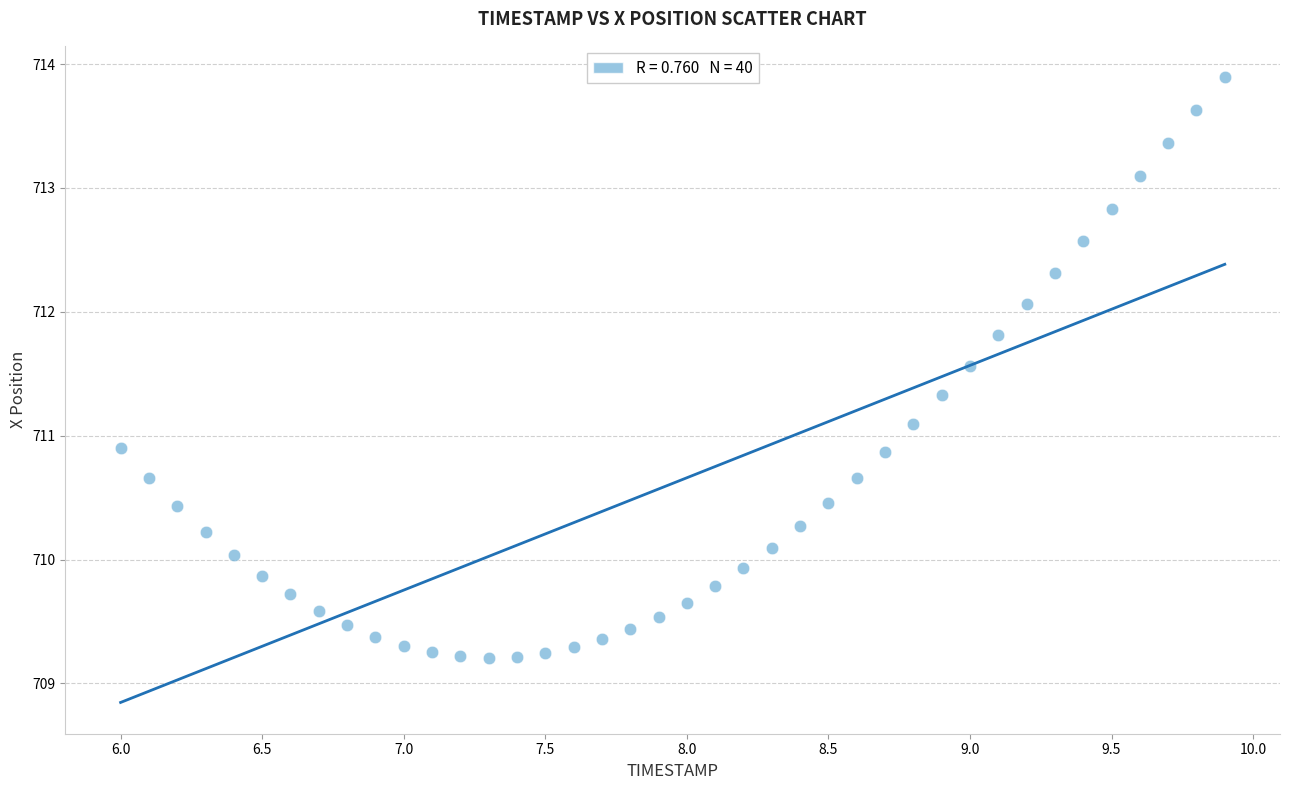

What is the range of Y values (max minus min)?

4.7